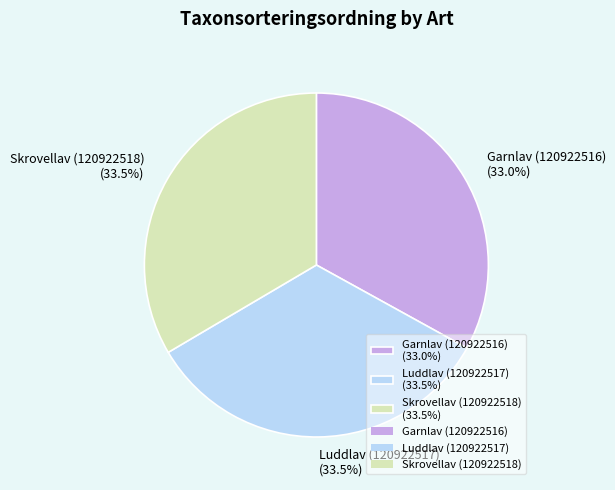

Do Garnlav (120922516) and Skrovellav (120922518) together represent more than half of the pie?

Yes